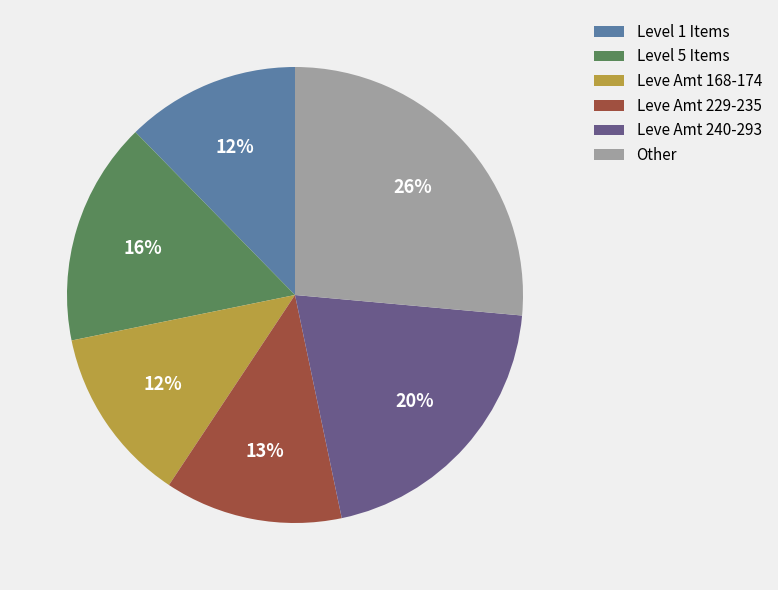

What percentage is the Leve Amt 168-174 slice, to the nearest percent?

12%